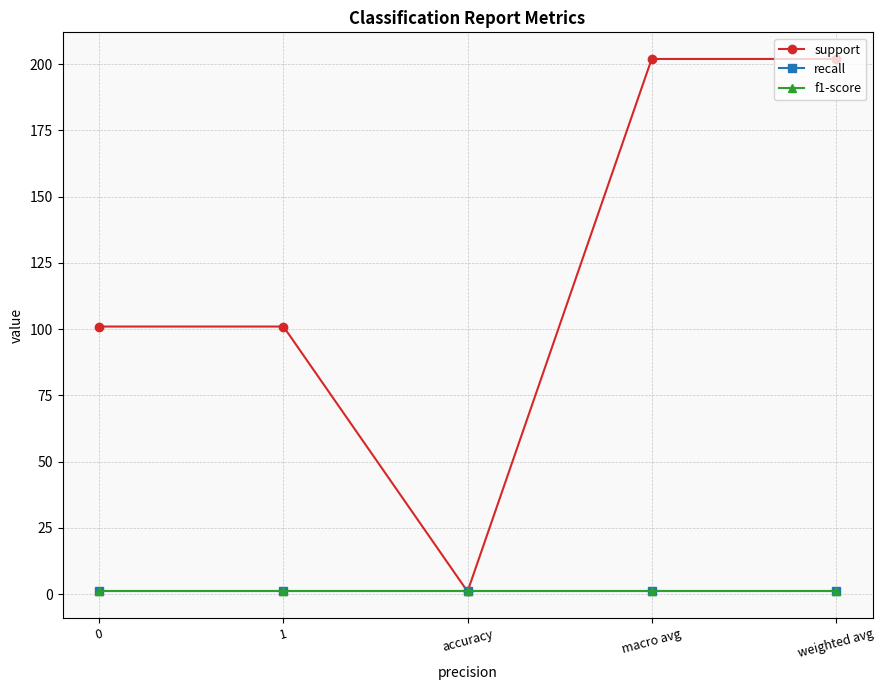

Is this an area chart (filled region under the line)?

No